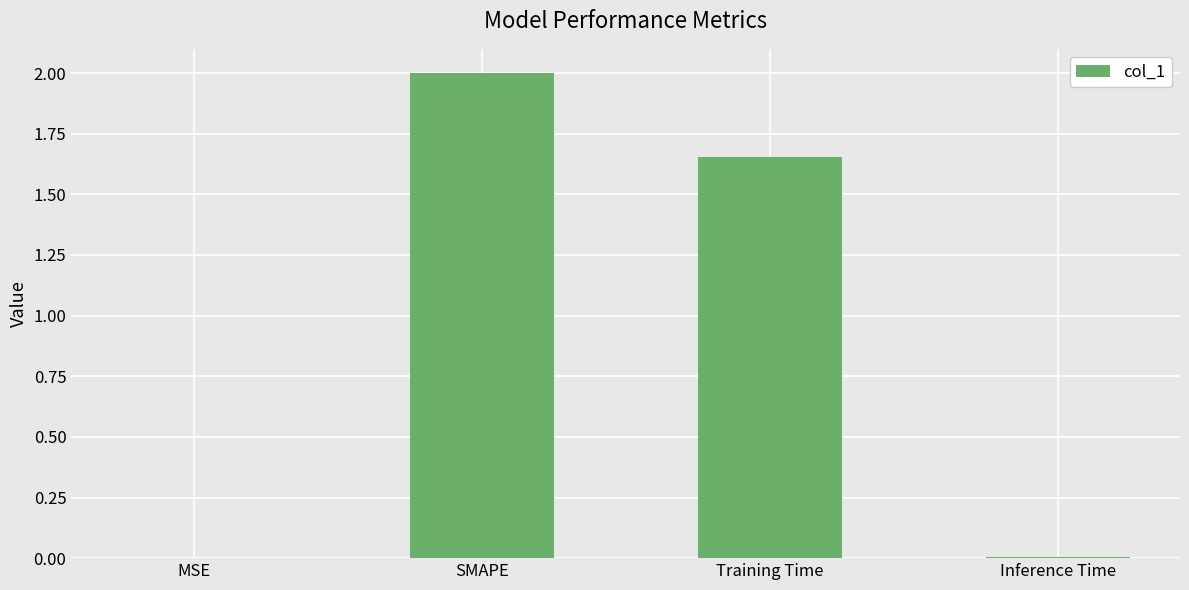

Count the number of categories in the chart.

4